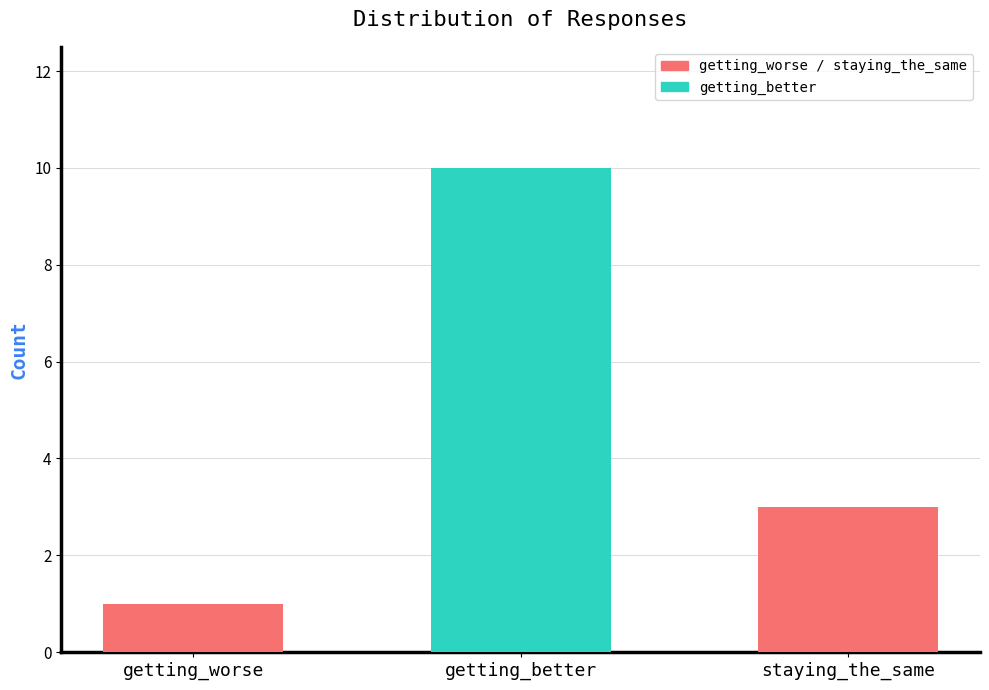

At which label is the value closest to 5?

staying_the_same